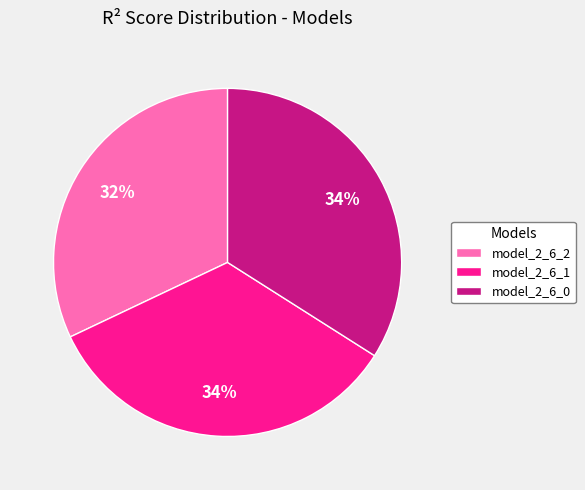

Between model_2_6_0 and model_2_6_2, which is larger?

model_2_6_0